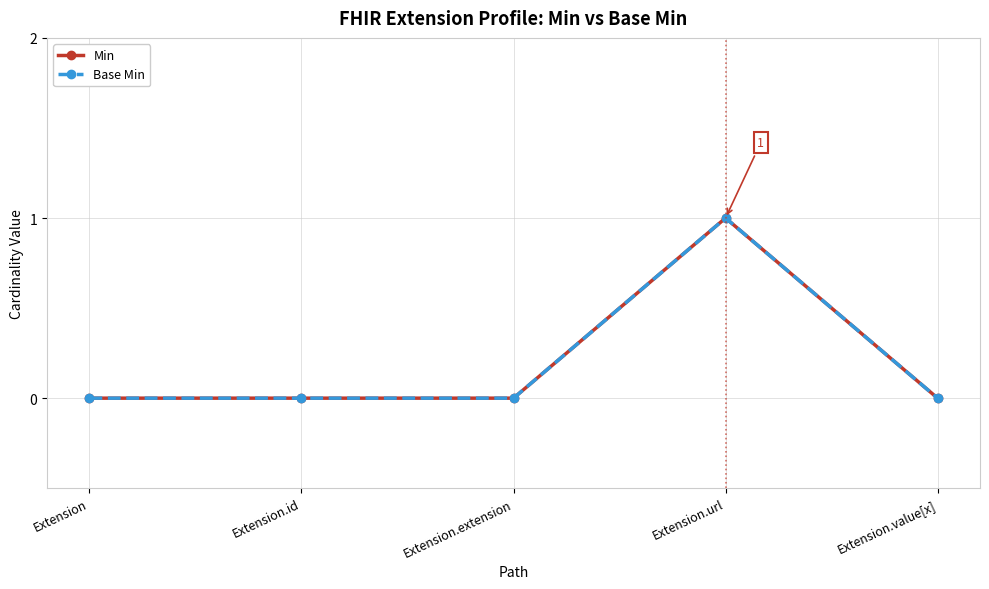

Reading right to left, transcribe all the data shown in this chart.

Min: Extension.value[x]=0	Extension.url=1	Extension.extension=0	Extension.id=0	Extension=0
Base Min: Extension.value[x]=0	Extension.url=1	Extension.extension=0	Extension.id=0	Extension=0